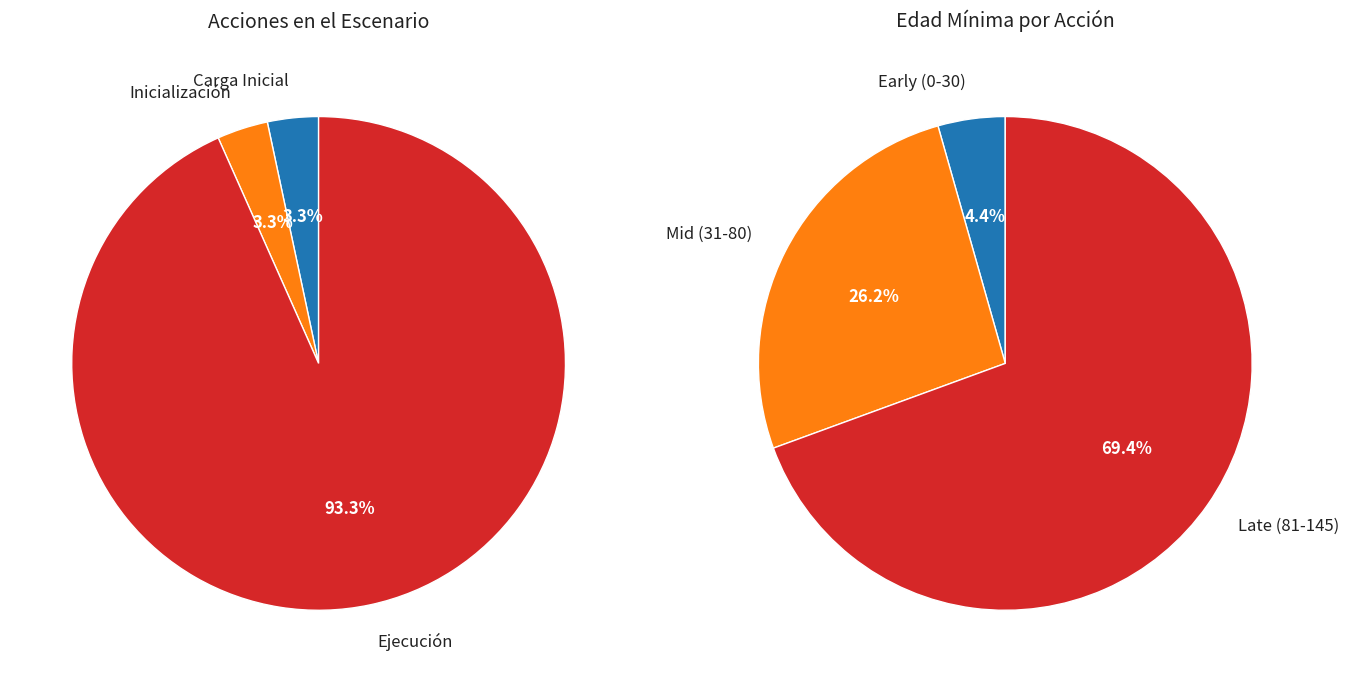

To the nearest percent, what is the combined percentage of Inicialización and Carga Inicial?

7%